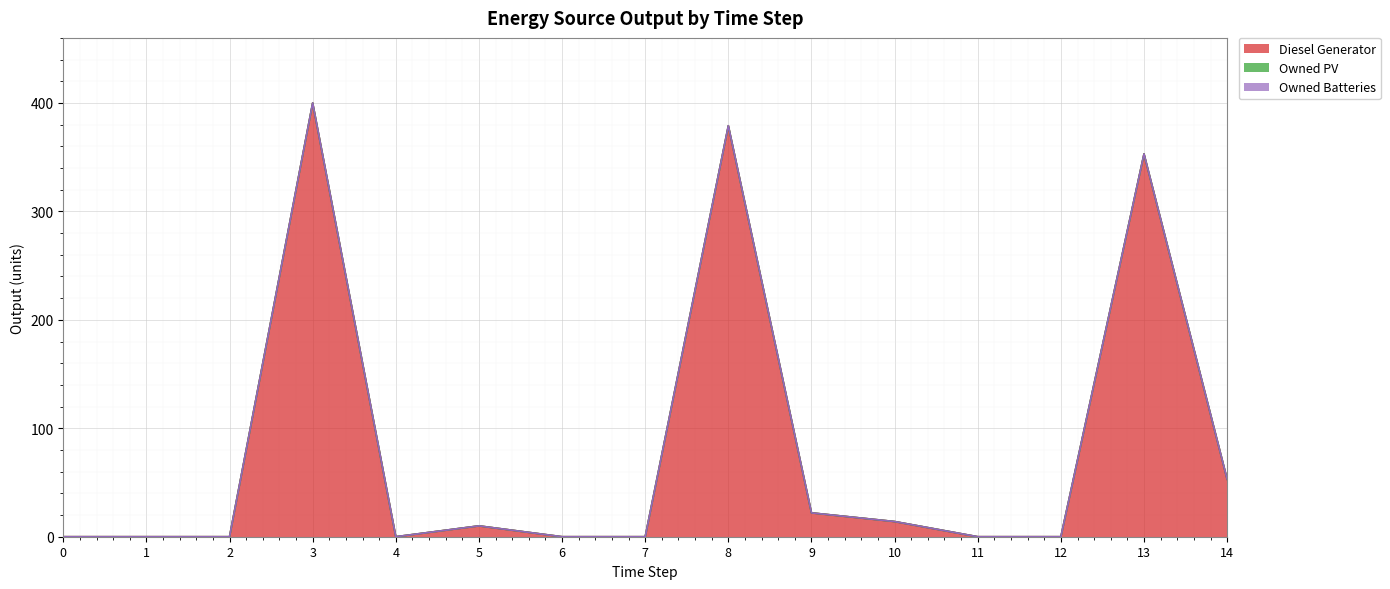

How many interior local peaks does the Diesel Generator series have?

4